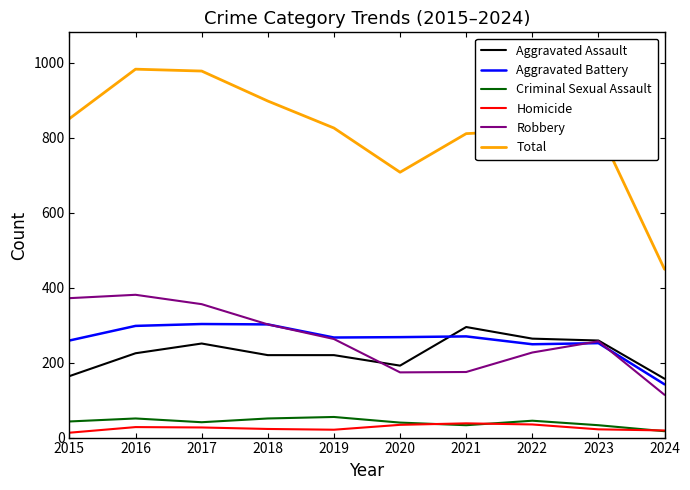

What is the highest value of the Aggravated Assault series?

295